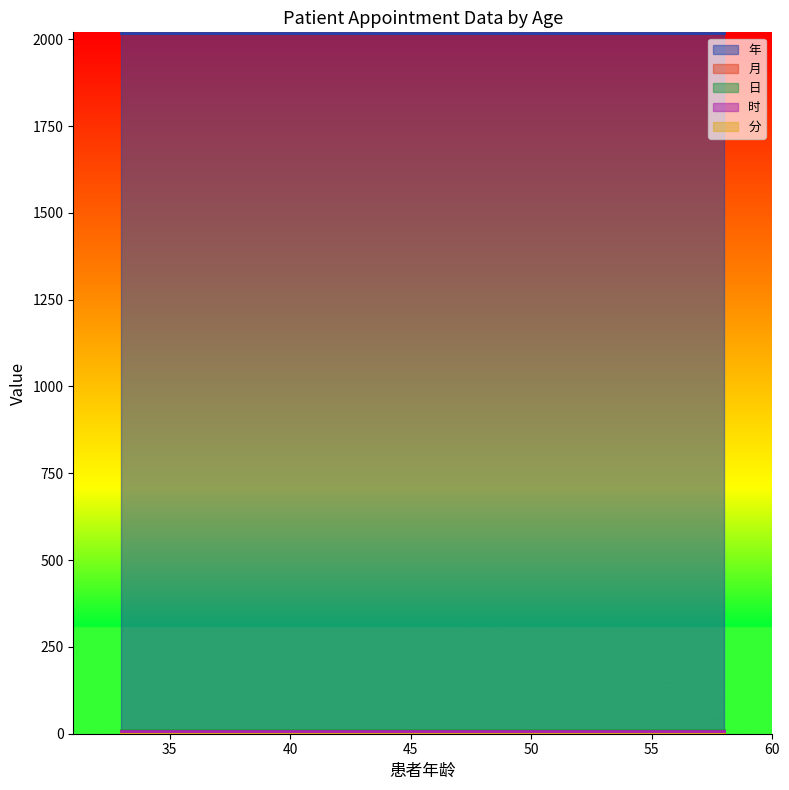

What is the value of the 日 point at the 2nd from the left?

10